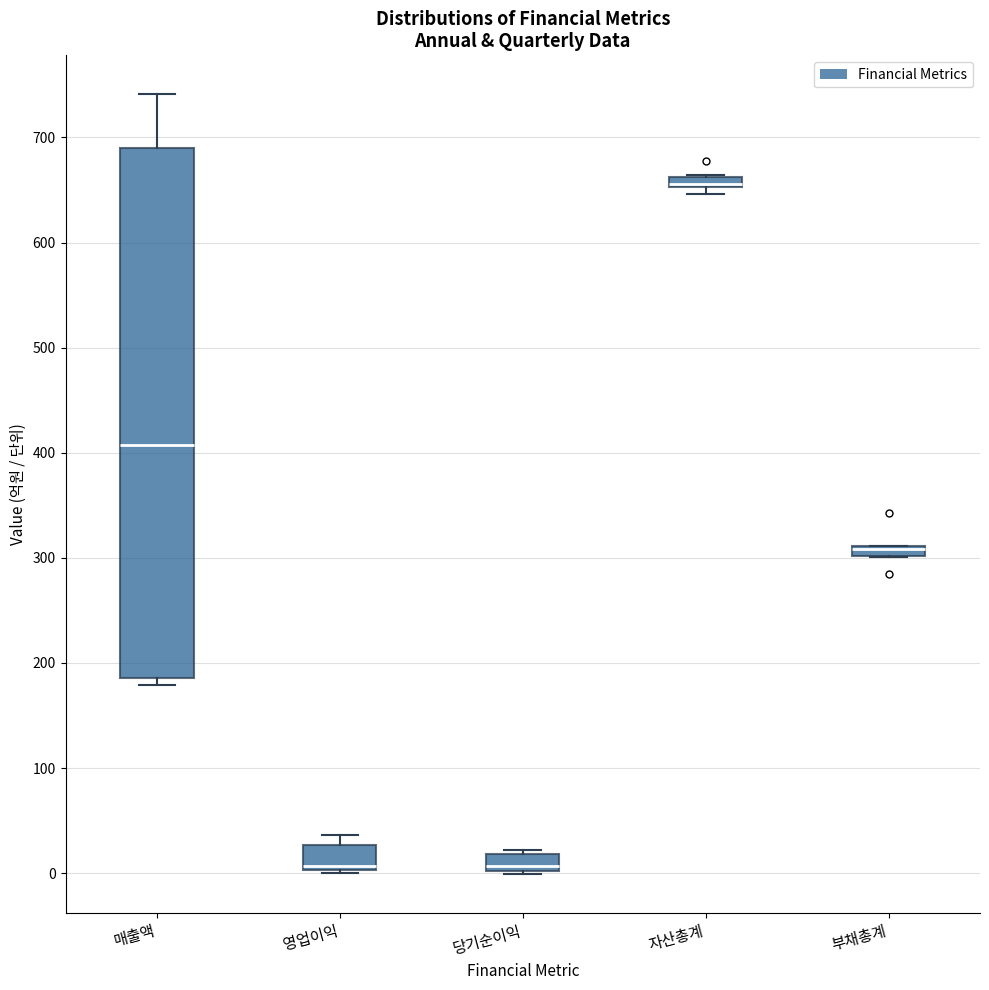

Where is the upper edge of the box for 매출액 on the y-axis? The values are not printed on the chart, so give them approximately, as read against the axis.

690